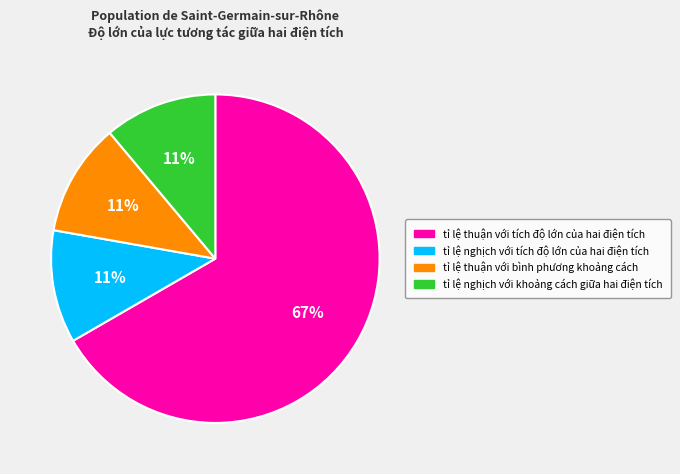

Approximately how many times larger is the value at tỉ lệ nghịch với khoảng cách giữa hai điện tích compared to tỉ lệ thuận với bình phương khoảng cách?

1.0